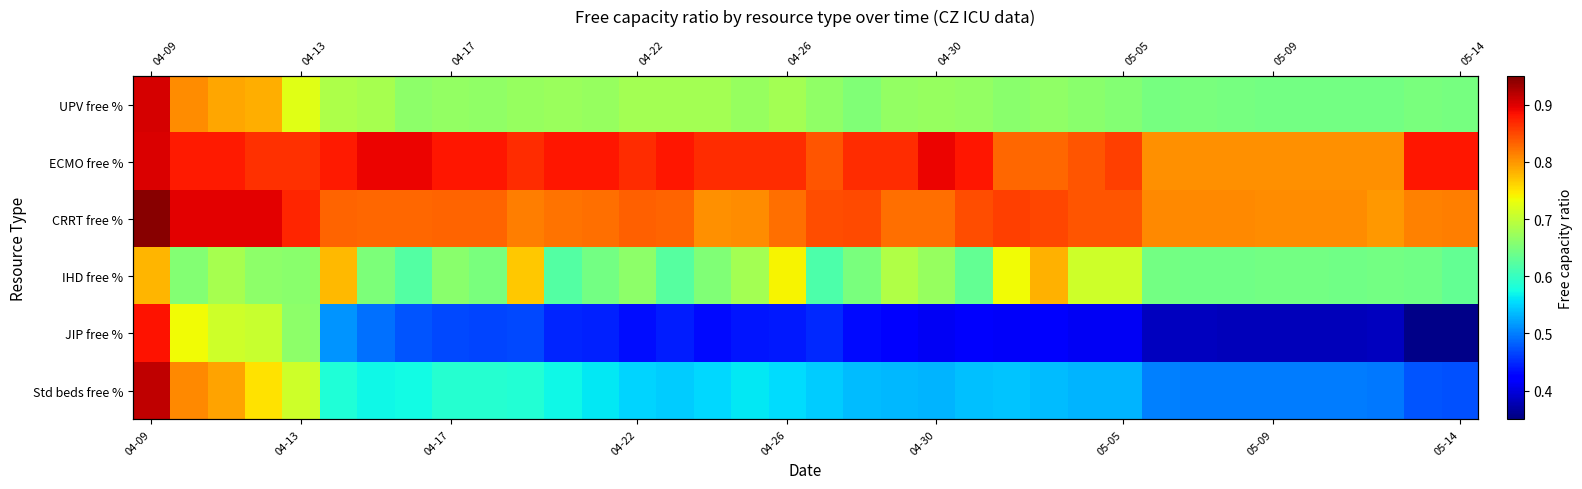

What is the spread (max minus min) of values at 04-09?

0.2